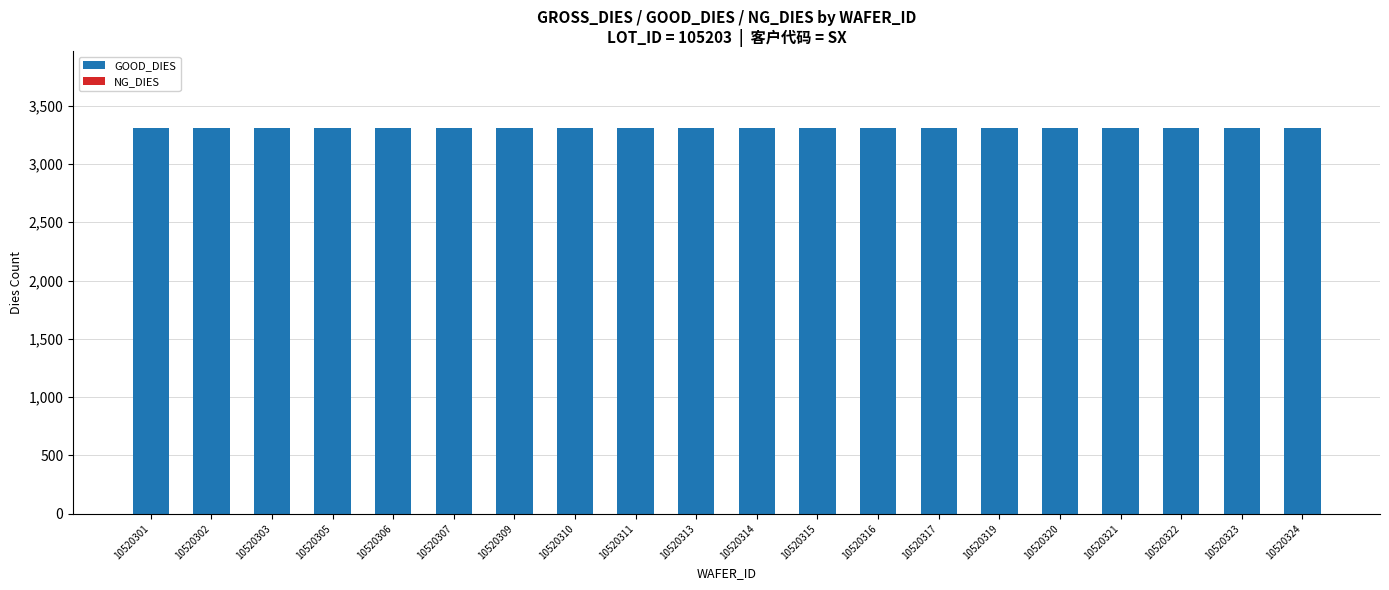

Is the value of NG_DIES at 10520302 greater than the value of GOOD_DIES at 10520306?

No